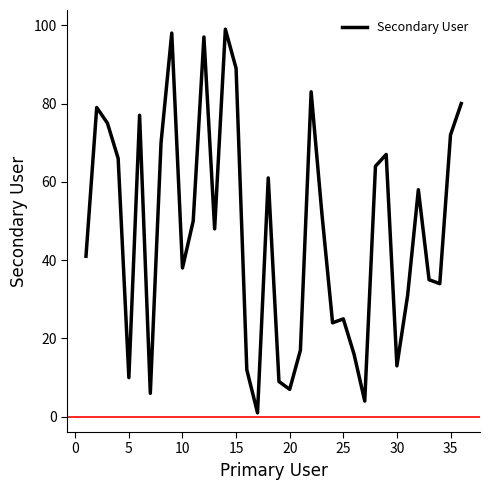

What is the sum of all values?

1708